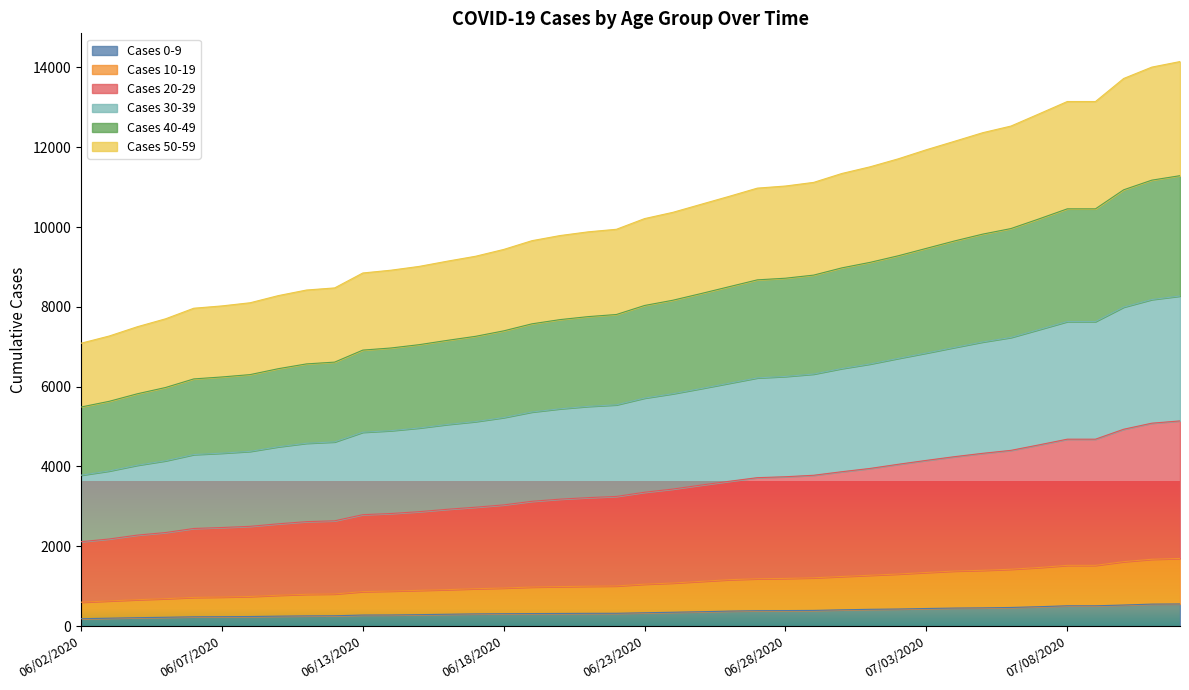

How many data points does each series have?

40